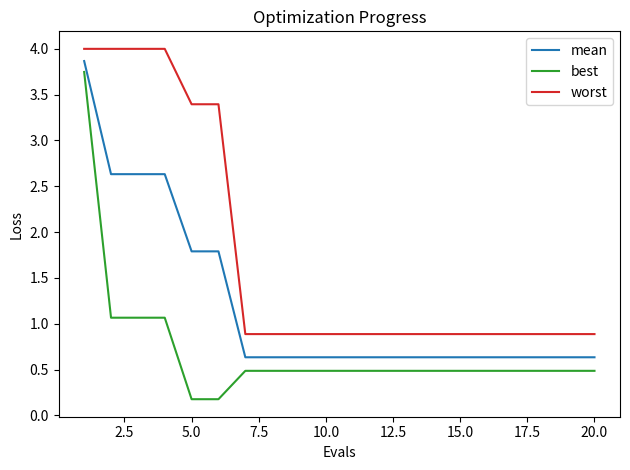

Is this an area chart (filled region under the line)?

No